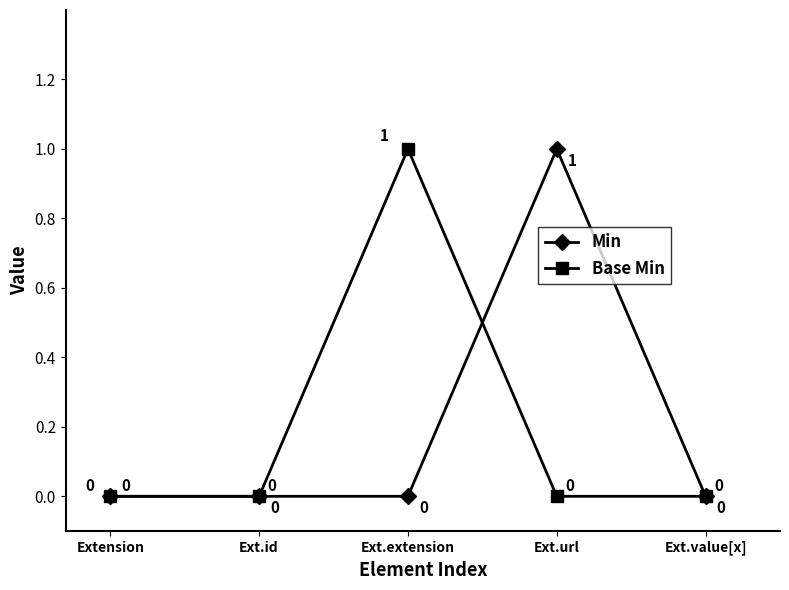

Is the value of Min at Ext.url greater than the value of Base Min at Ext.value[x]?

Yes